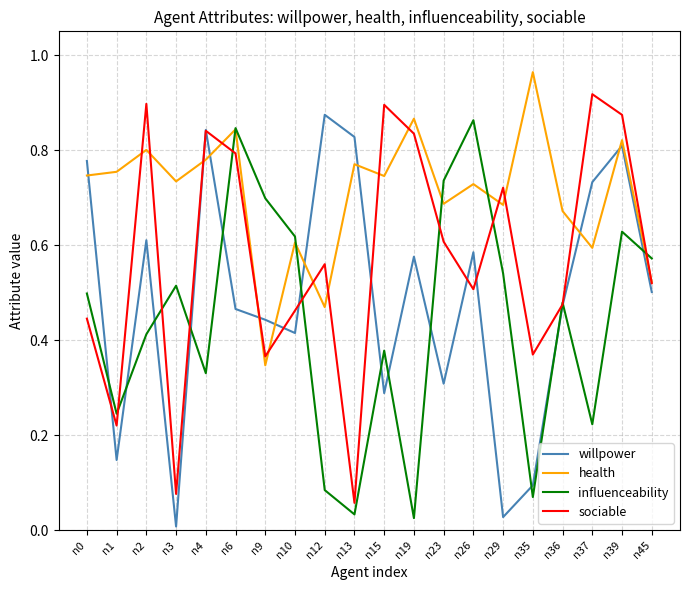

At which label does influenceability reach its peak?

n26